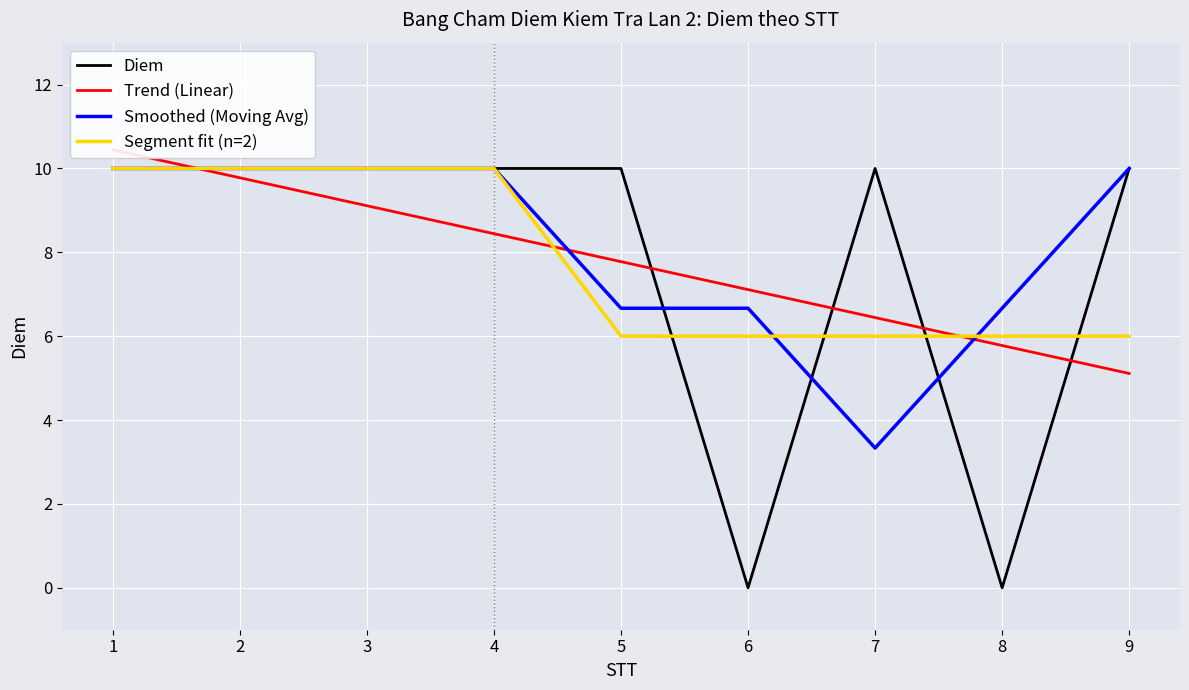

What is the average value of the Segment fit (n=2) series?

7.8